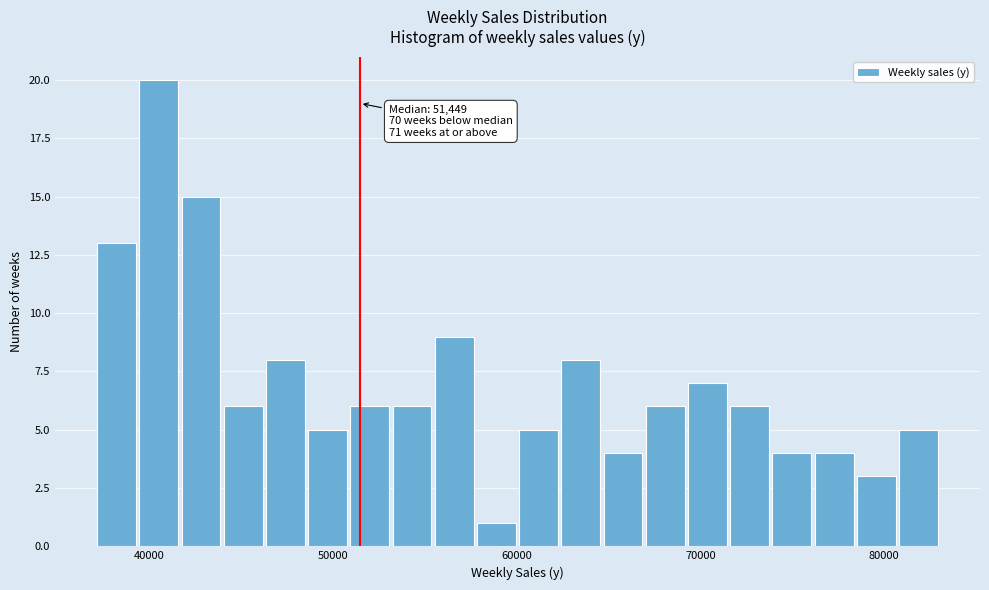

Read against the x-axis, roughly where is the centre of the tallest bar?

40000